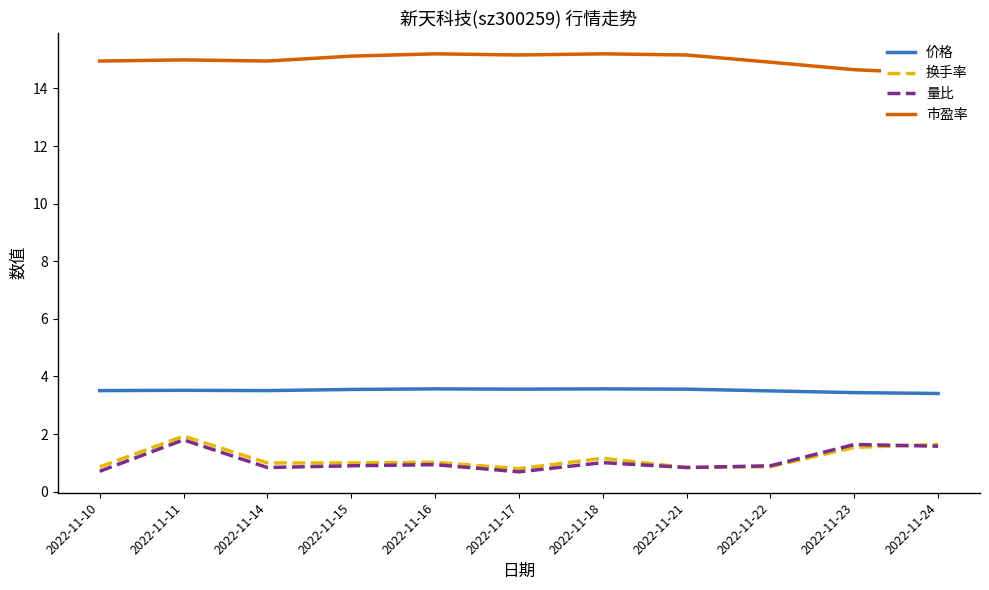

Is this an area chart (filled region under the line)?

No